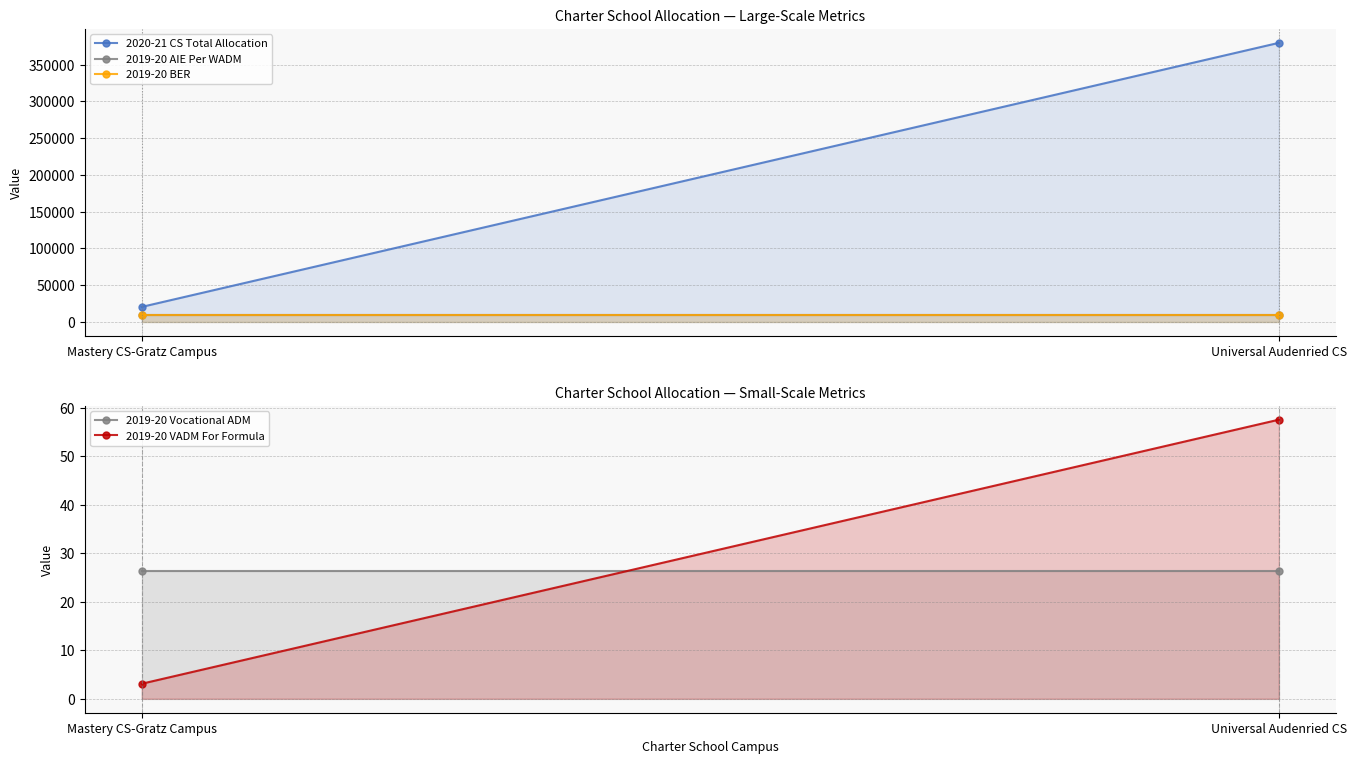

What are all the series names shown in the legend?

2020-21 CS Total Allocation, 2019-20 AIE Per WADM, 2019-20 BER, 2019-20 Vocational ADM, 2019-20 VADM For Formula